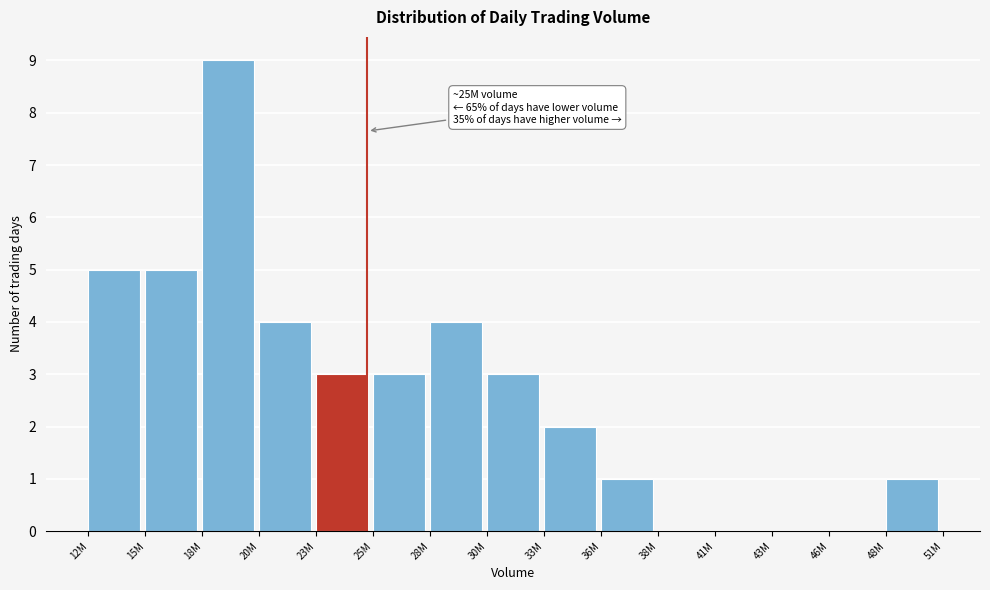

Reading left to right, extract all data points from this chart.

12M=5	15M=5	18M=9	20M=4	23M=3	25M=3	28M=4	30M=3	33M=2	36M=1	38M=0	41M=0	43M=0	46M=0	48M=1